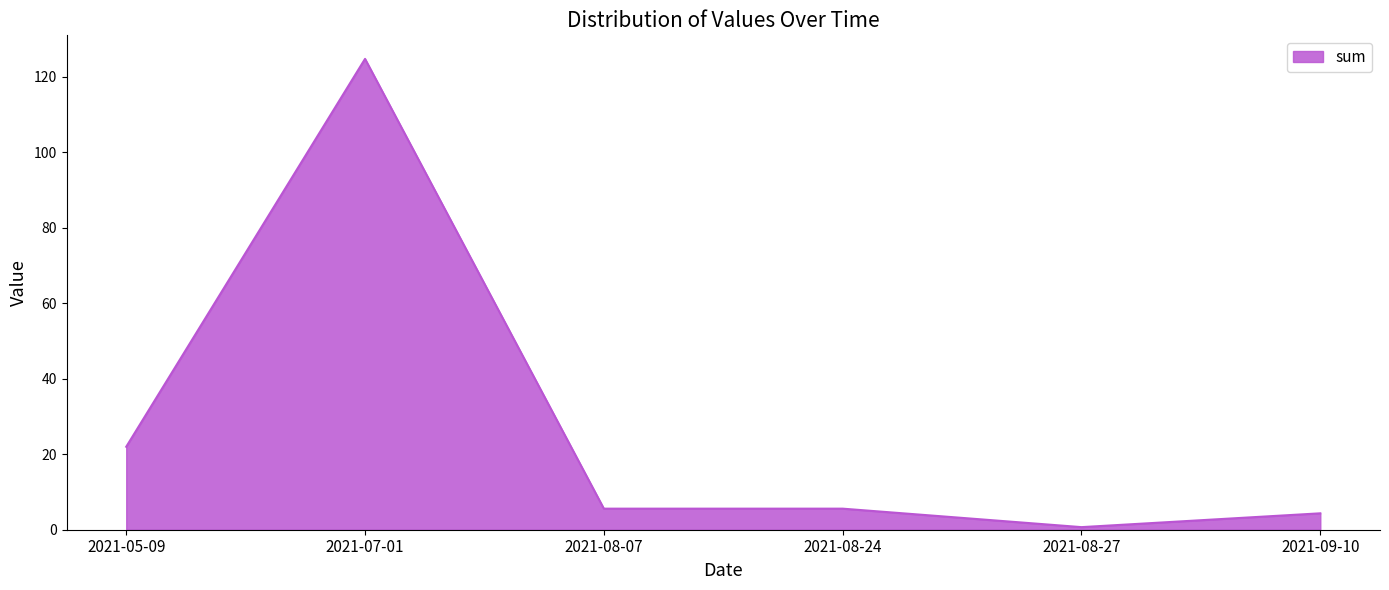

Read the value at 2021-08-27.

0.7